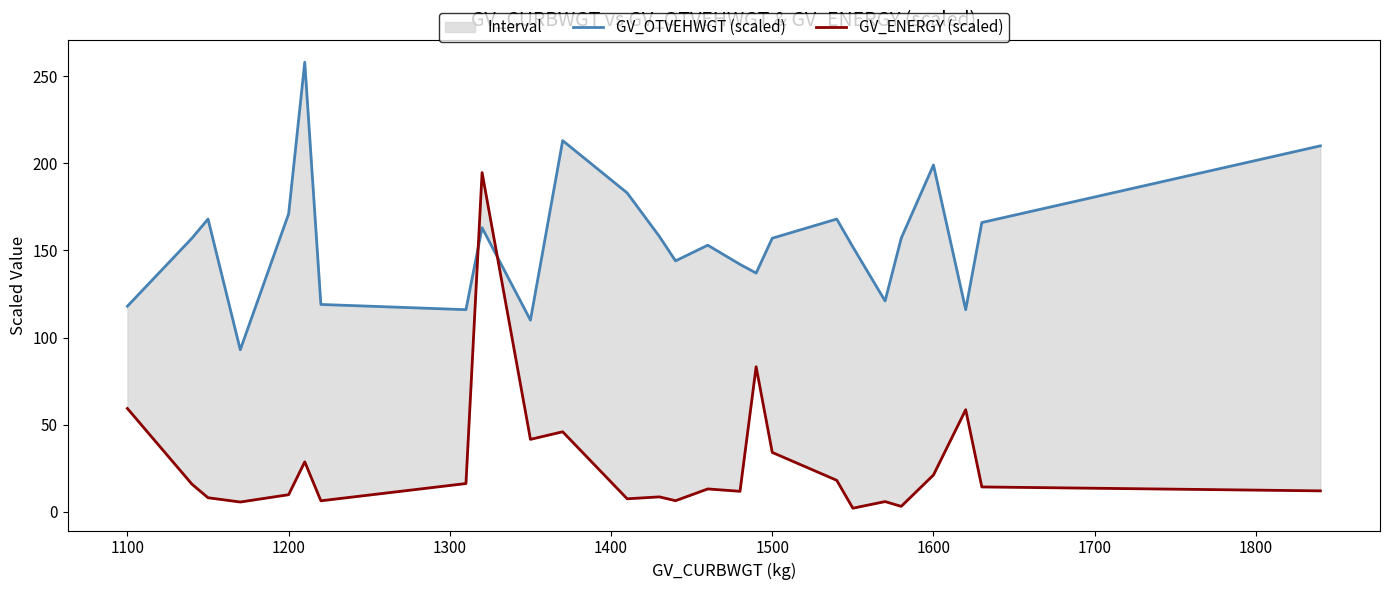

What is the difference between the second highest and minimum values in the GV_ENERGY (scaled) series?

81.2